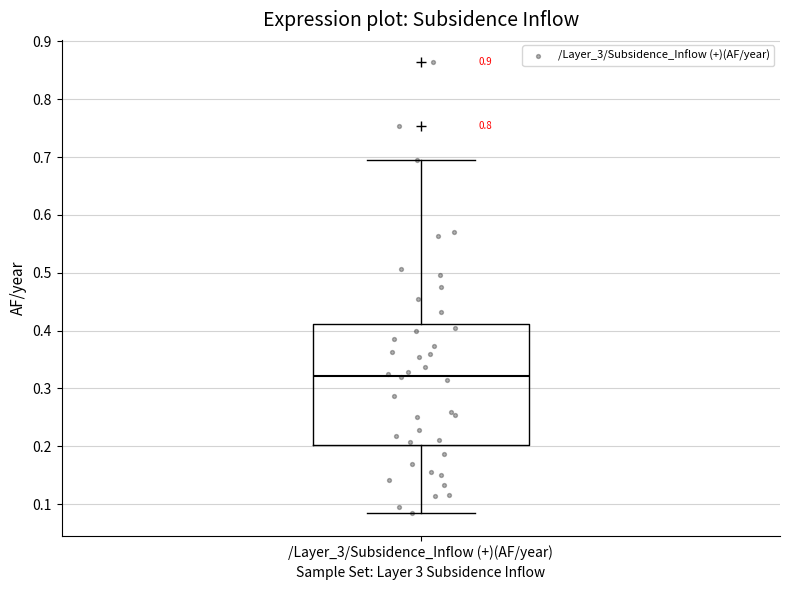

Read this box plot against the y-axis: the position of the median line, the range covered by the box, and the ends of both whiskers. The values are not printed on the chart, so give them approximately, as read against the axis.

median 0.32, box 0.20 to 0.41, whiskers 0.08 to 0.70